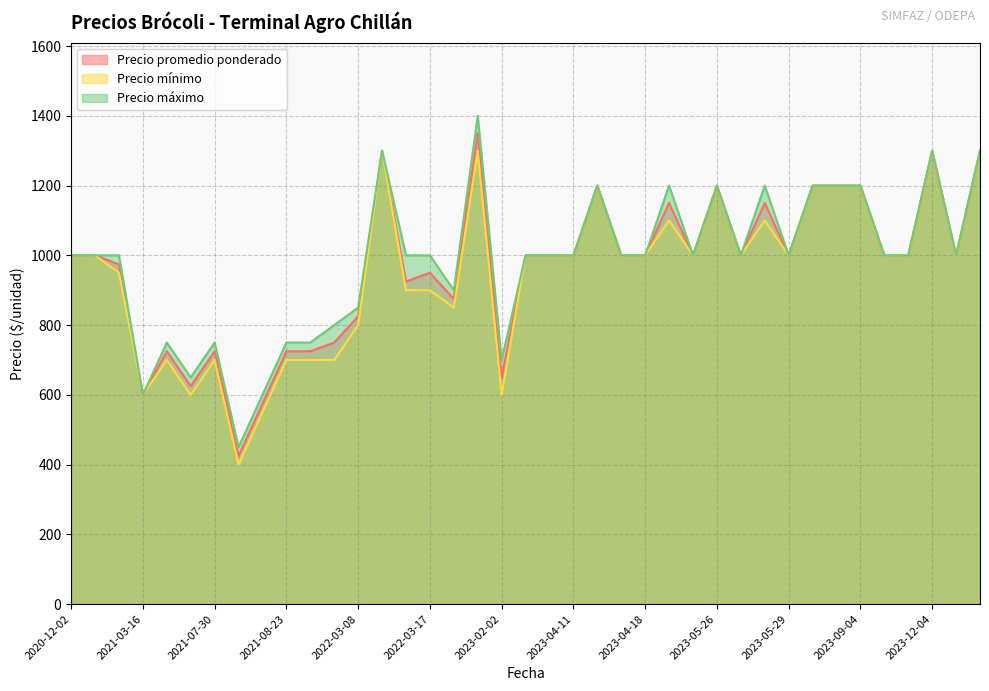

The value of Precio máximo at 2023-12-04 is 1913. True or false?

False